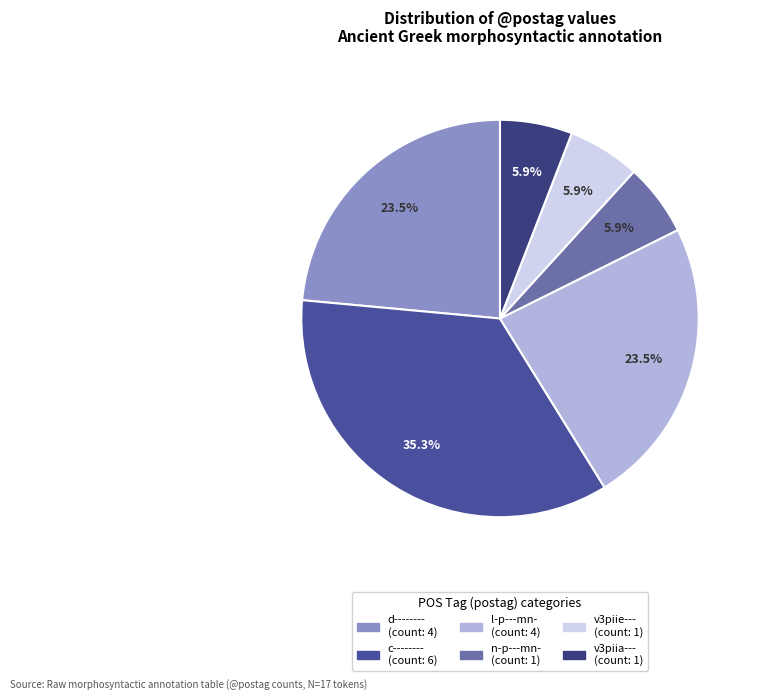

Which category has the biggest portion of the pie?

c--------